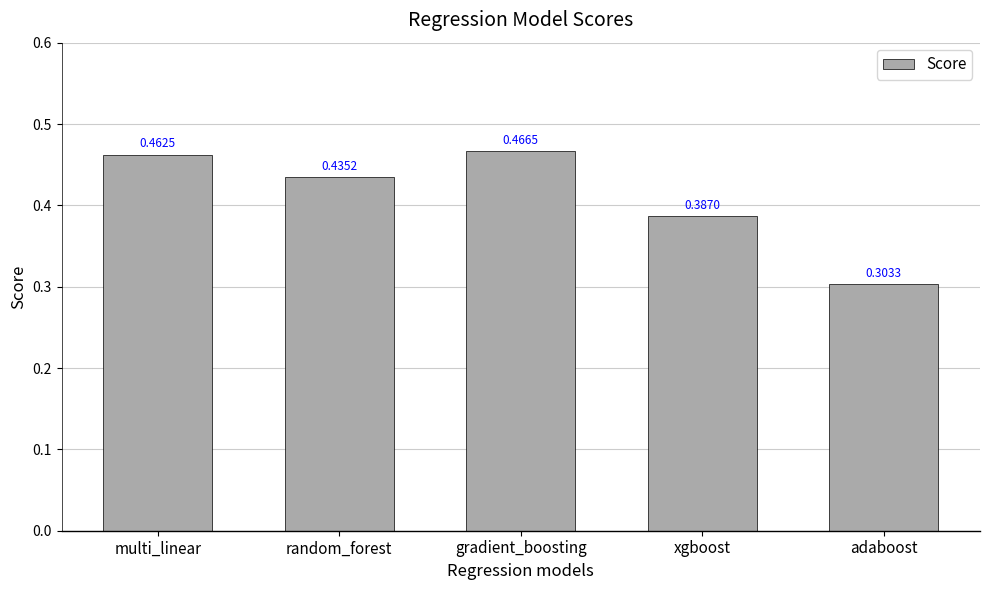

Where is the data nearest to the value 0?

adaboost